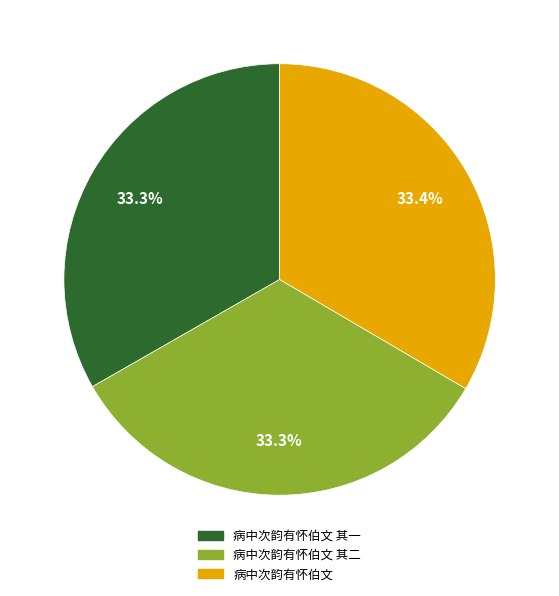

Is there any slice that represents more than half of the pie?

No